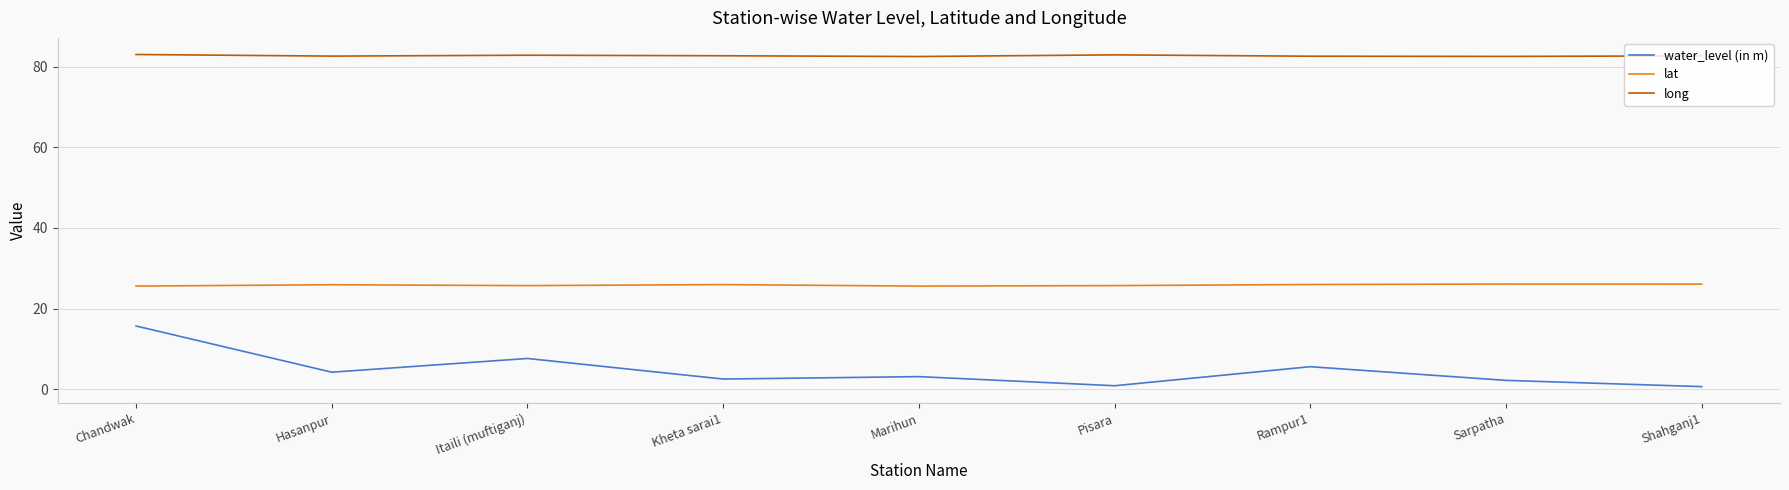

What is the difference between the maximum and minimum values in the water_level (in m) series?

15.0